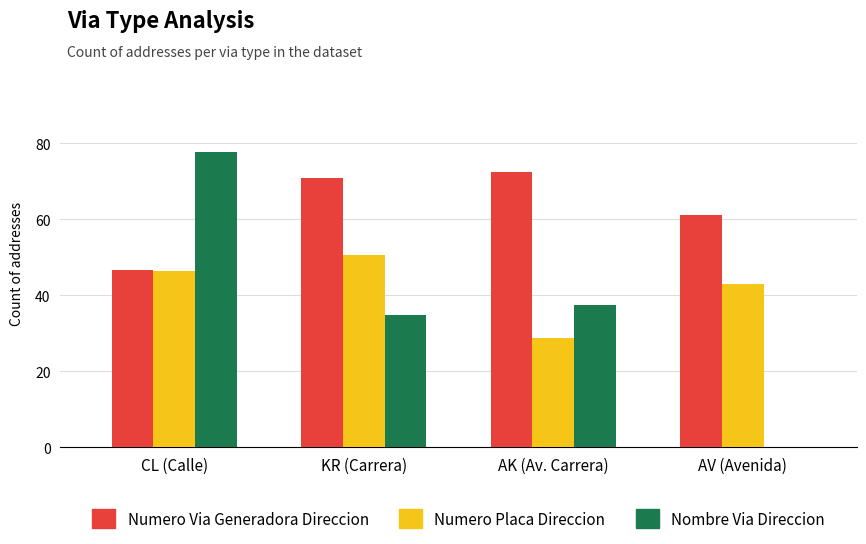

At which label is Numero Placa Direccion closest to 39?

AV (Avenida)